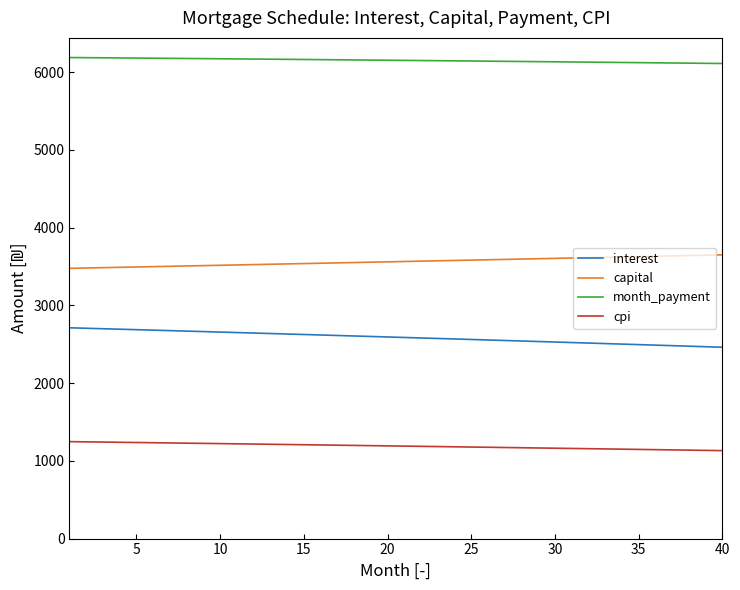

What is the maximum value for month_payment?

6188.3